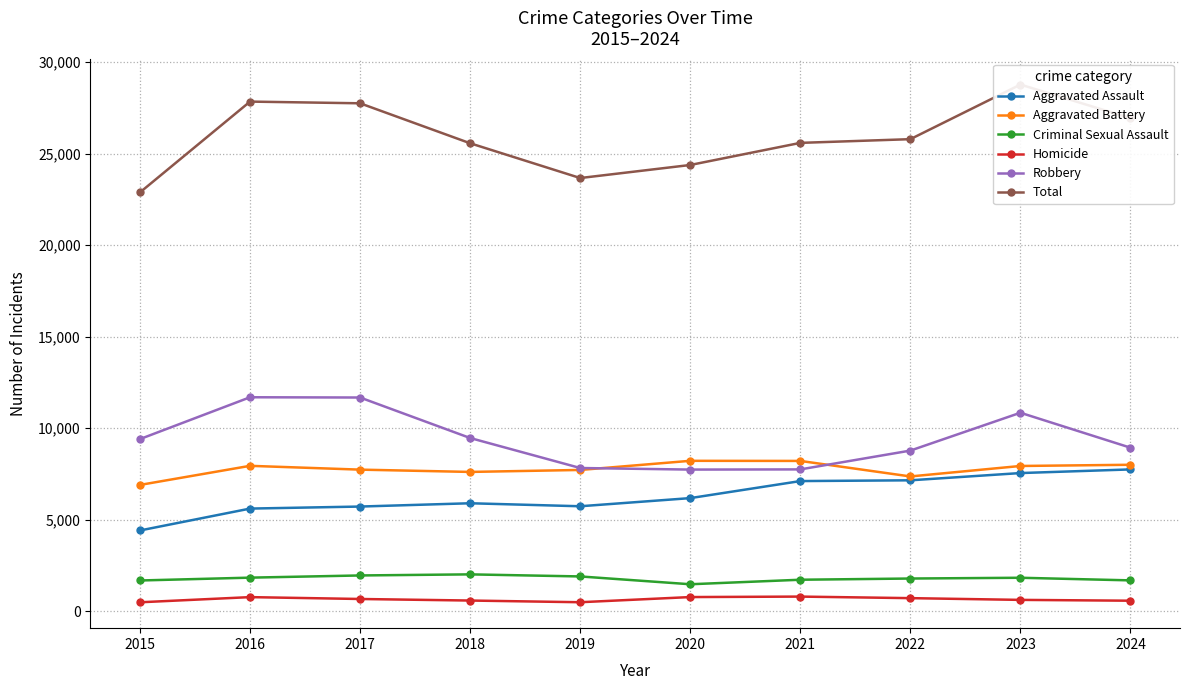

At how many categories does at least one series exceed 13009?

10